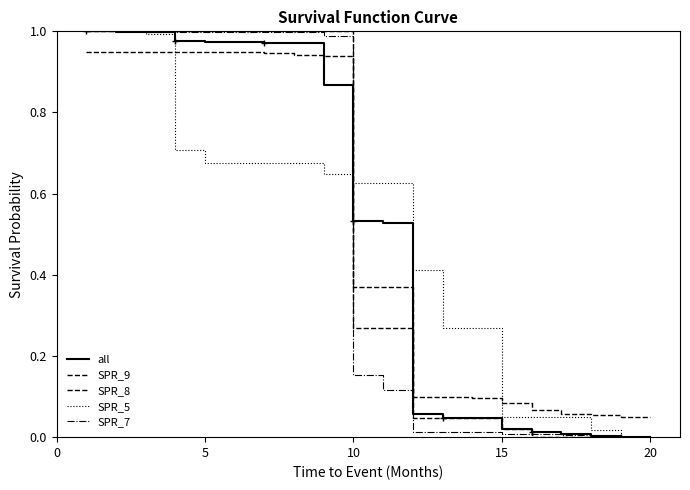

After their last crossing, which series has the higher values: all or SPR_9?

SPR_9